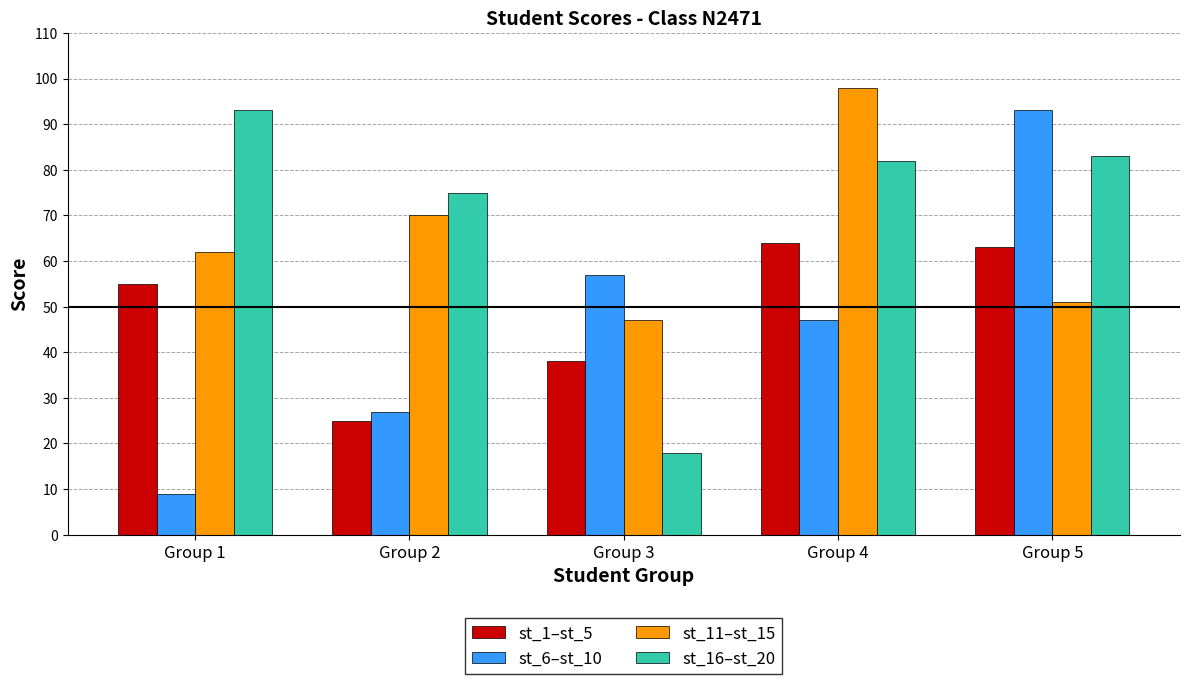

Reading right to left, transcribe all the data shown in this chart.

st_1–st_5: 63	64	38	25	55
st_6–st_10: 93	47	57	27	9
st_11–st_15: 51	98	47	70	62
st_16–st_20: 83	82	18	75	93